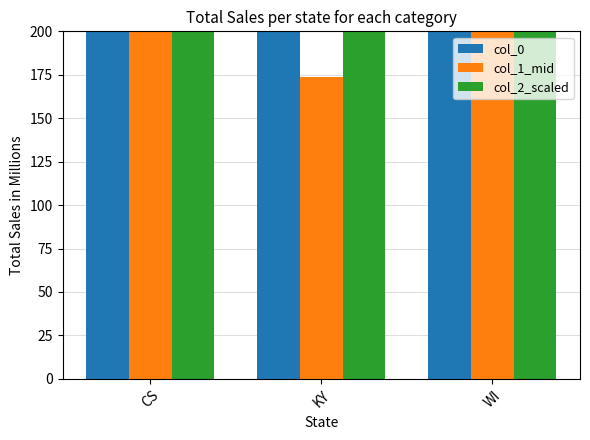

Which series has the widest spread of values?

col_0